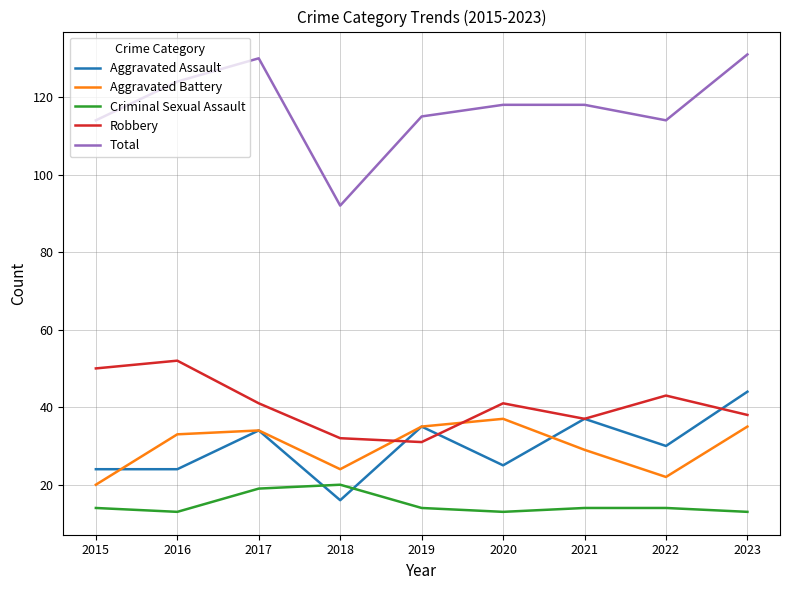

What are all the series names shown in the legend?

Aggravated Assault, Aggravated Battery, Criminal Sexual Assault, Robbery, Total